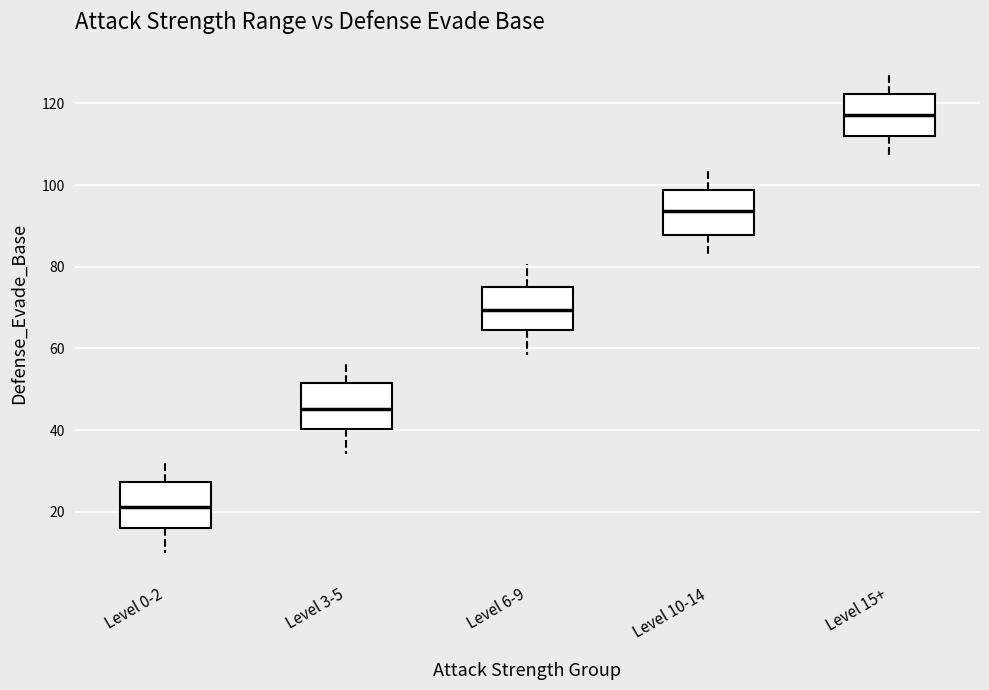

Which box's median line is the highest?

Level 15+